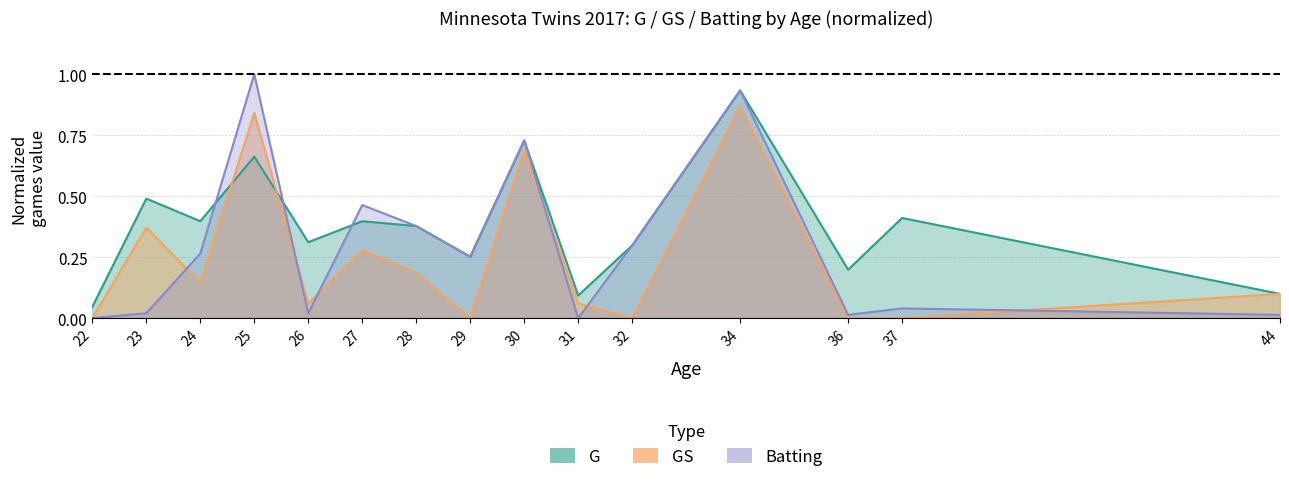

What is the maximum value for GS?

0.9